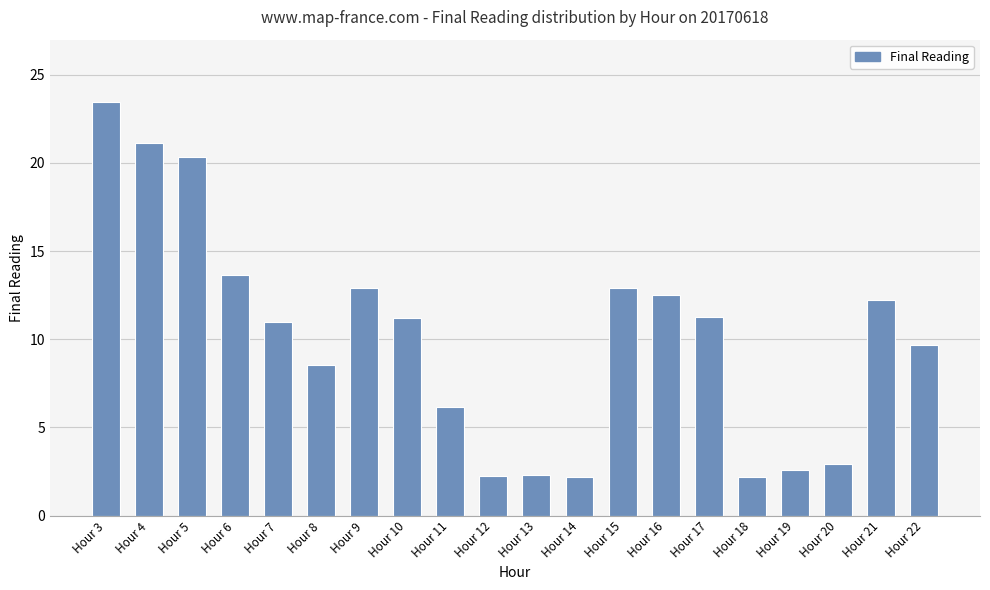

What is the greatest value displayed?

23.5